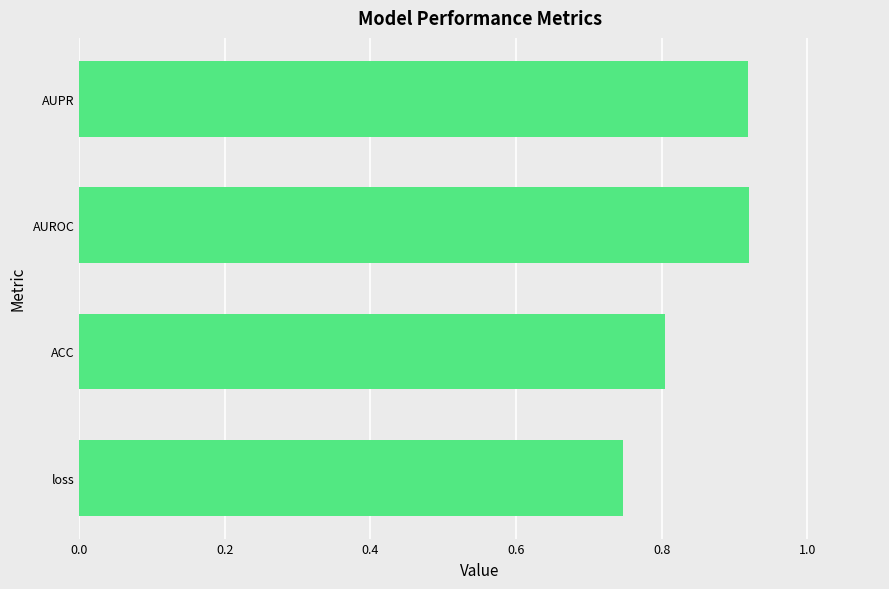

What is the average value?

0.8